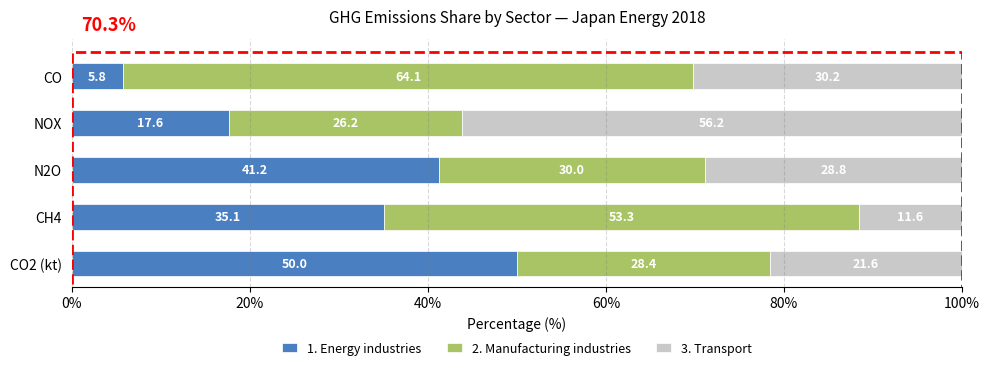

Where is 1. Energy industries nearest to the value 27?

CH4